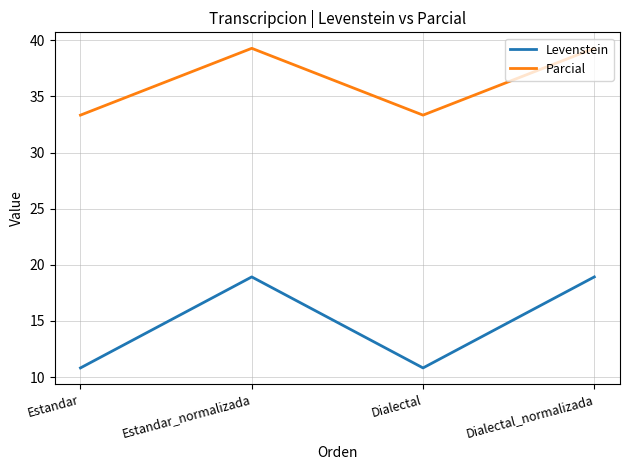

What is the difference between the maximum and minimum values in the Levenstein series?

8.1